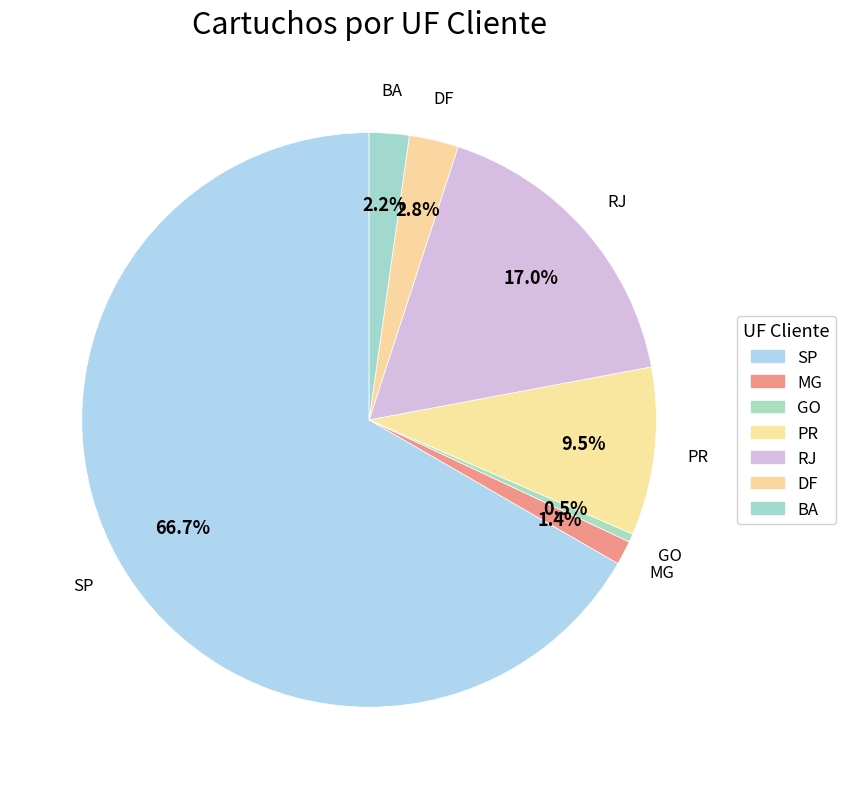

Is GO the majority of the pie?

No